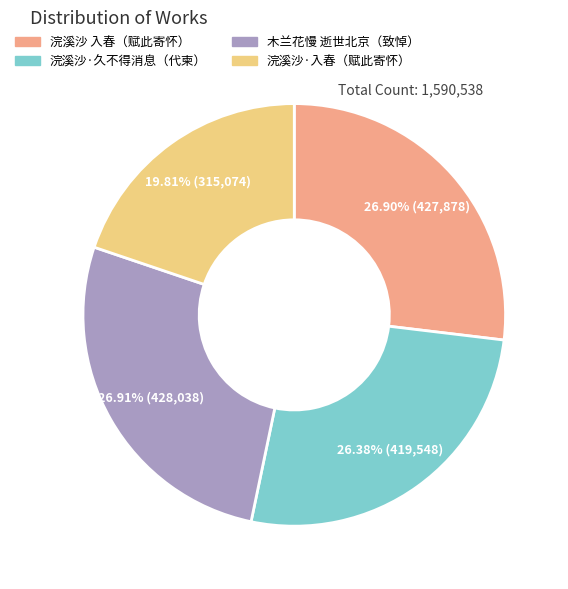

Is there a majority slice in this chart?

No